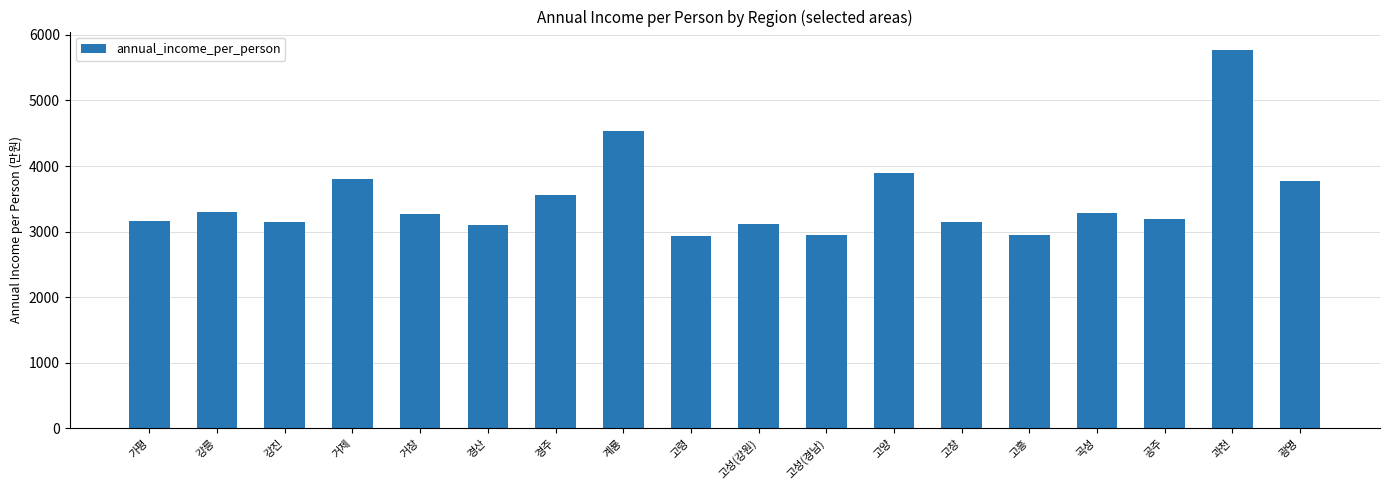

Where is the data nearest to the value 4348?

계룡